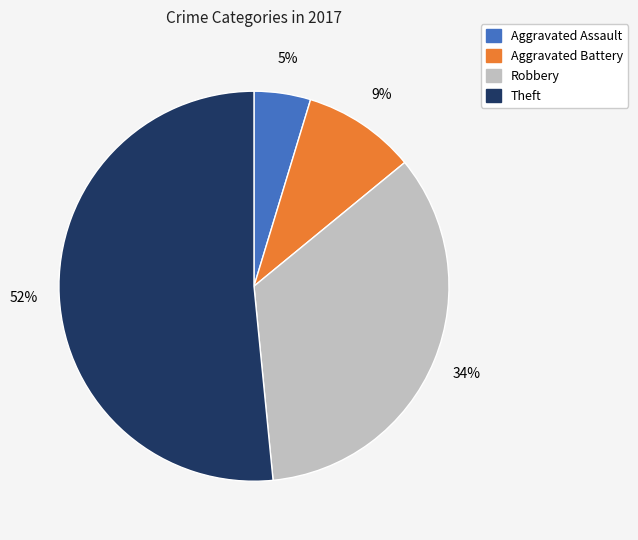

Combined, do Theft and Aggravated Battery account for over 50%?

Yes